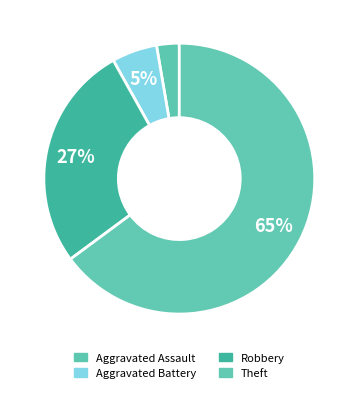

Count the number of slices in the pie.

4